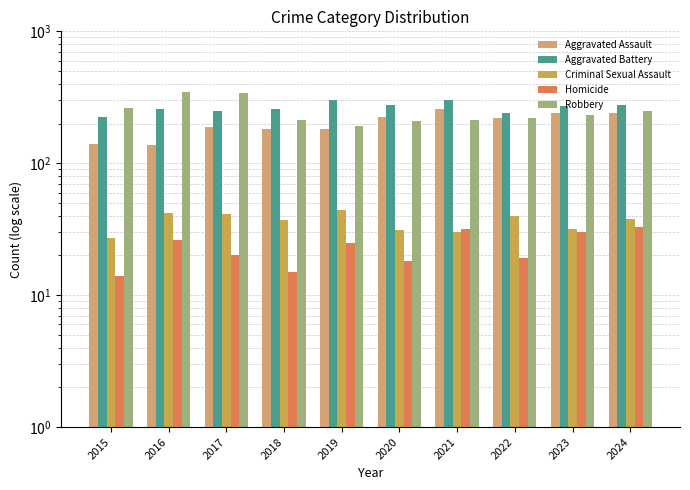

What are all the series names shown in the legend?

Aggravated Assault, Aggravated Battery, Criminal Sexual Assault, Homicide, Robbery